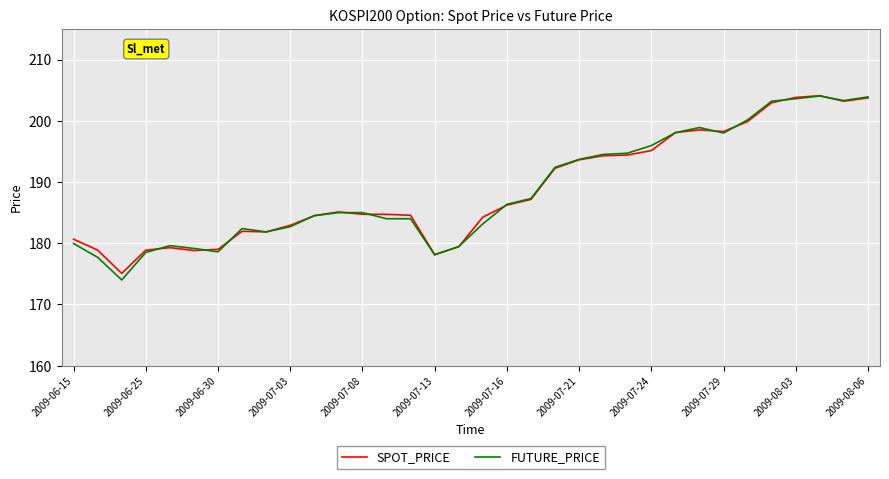

What is the minimum value shown in the chart?

174.0